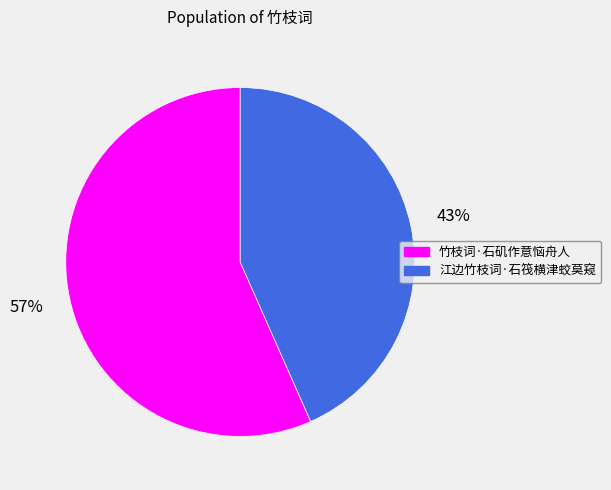

Rank the categories by value from lowest to highest.

江边竹枝词·石筏横津蛟莫窥, 竹枝词·石矶作意恼舟人